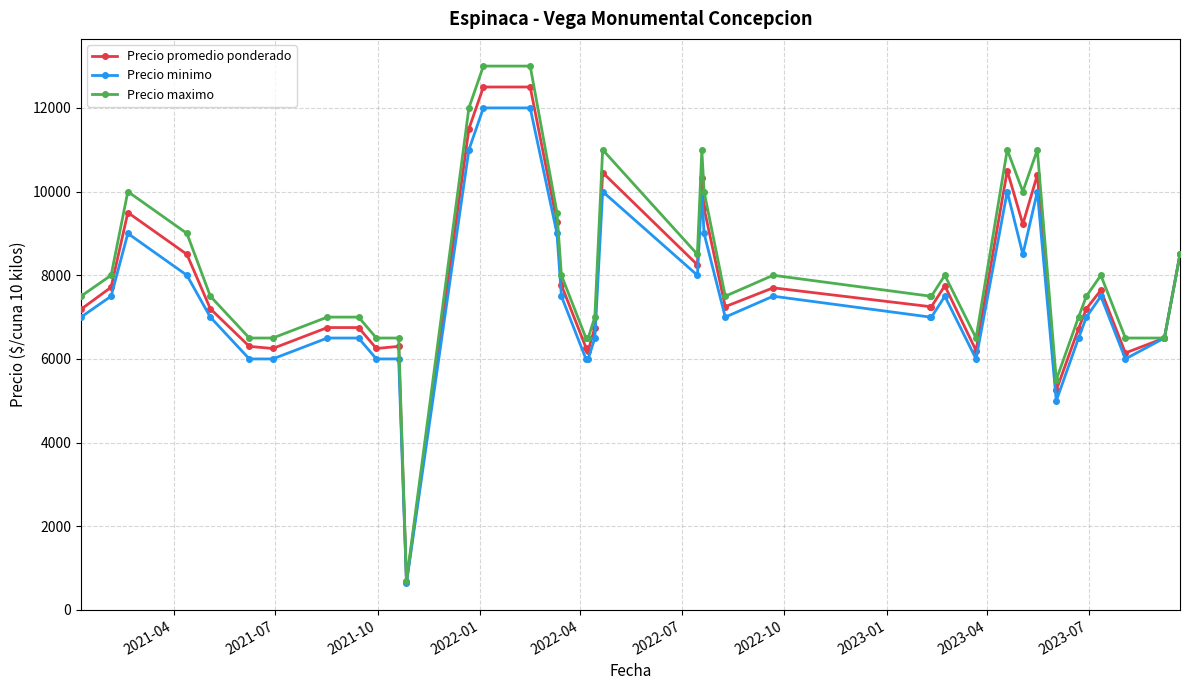

True or false: Precio maximo has more than 1 points higher than both neighbors.

True